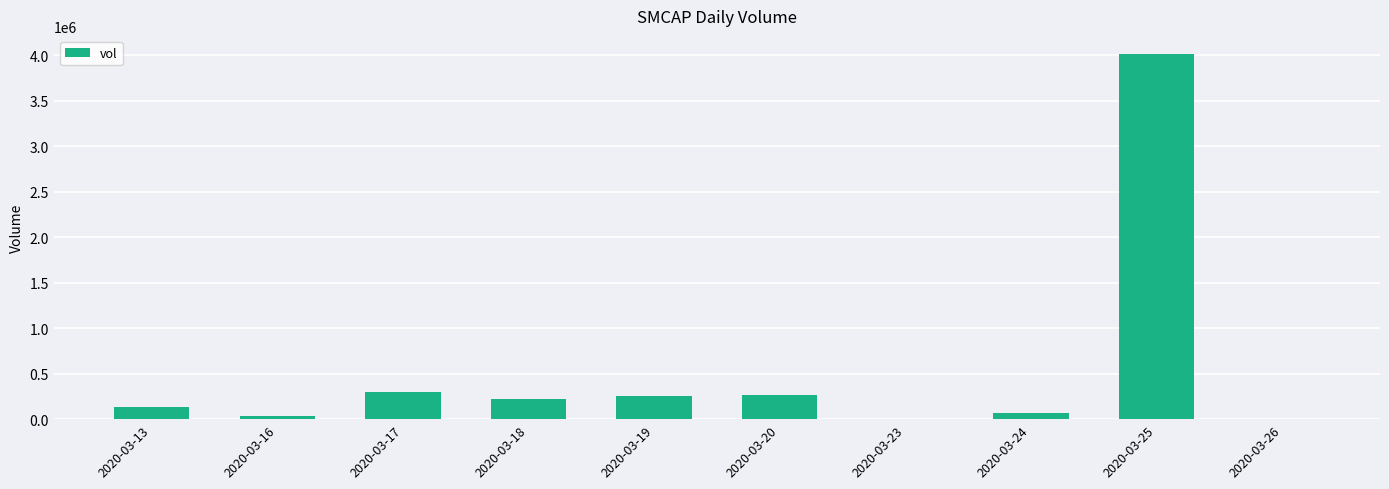

Where is the data nearest to the value 2006300?

2020-03-17